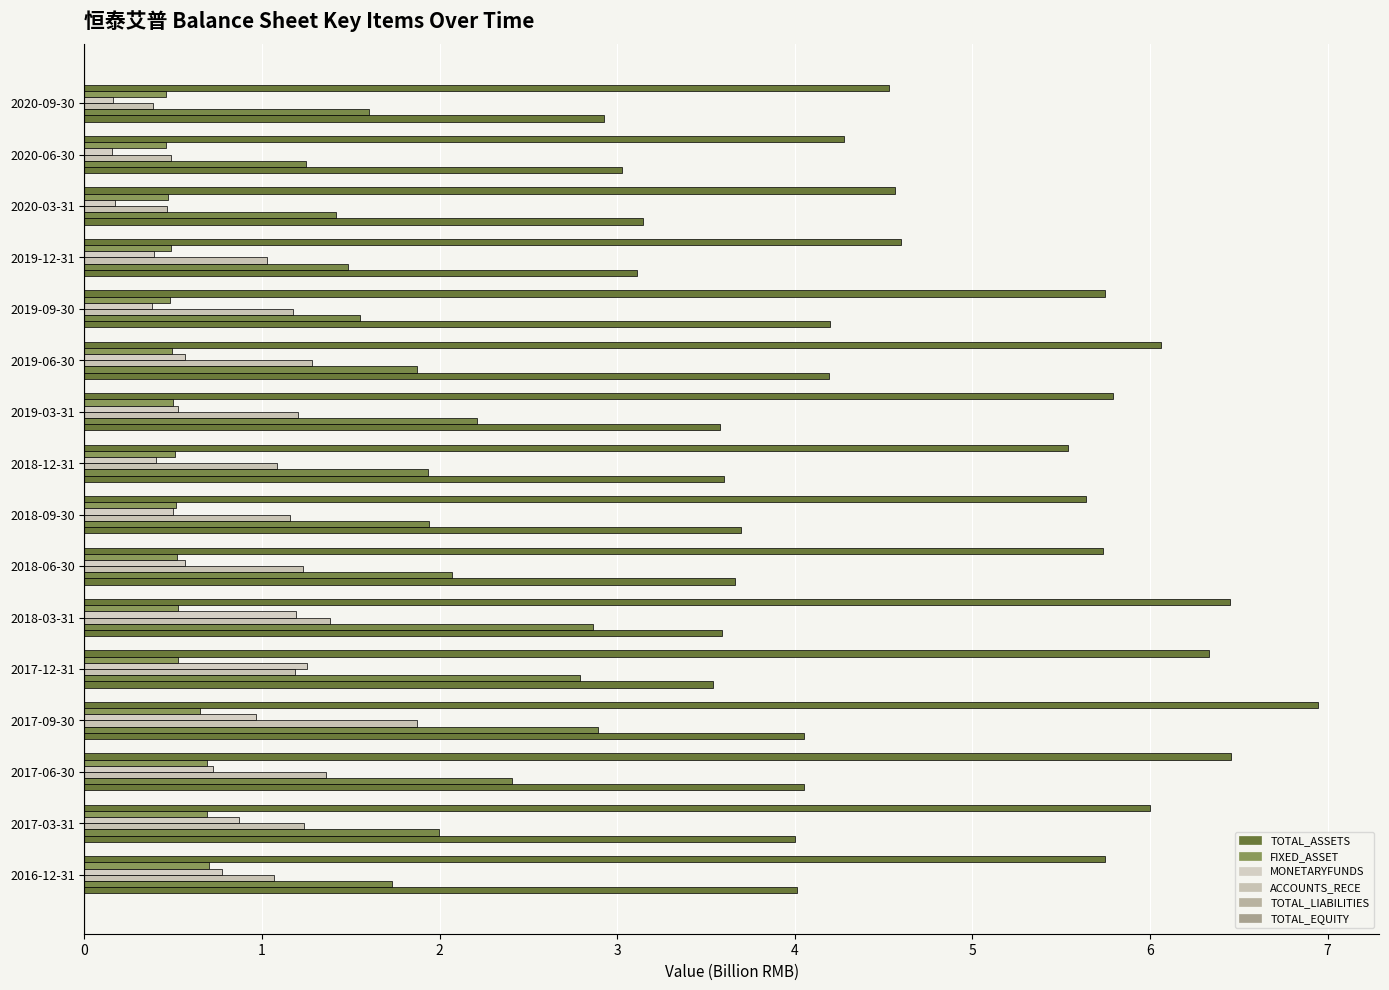

Which series has the largest range (max minus min)?

TOTAL_ASSETS